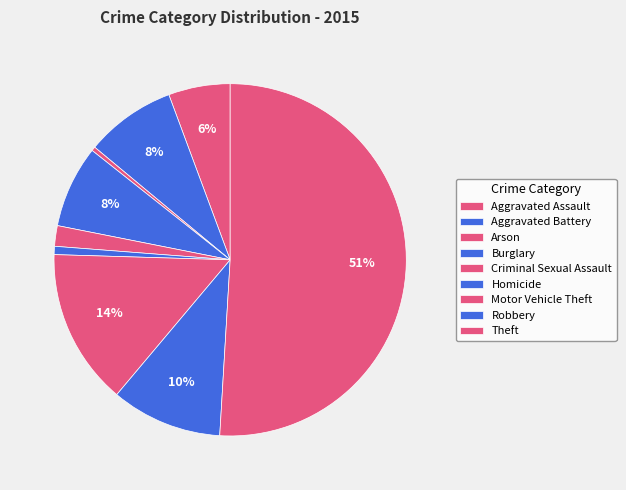

Count the number of slices in the pie.

9